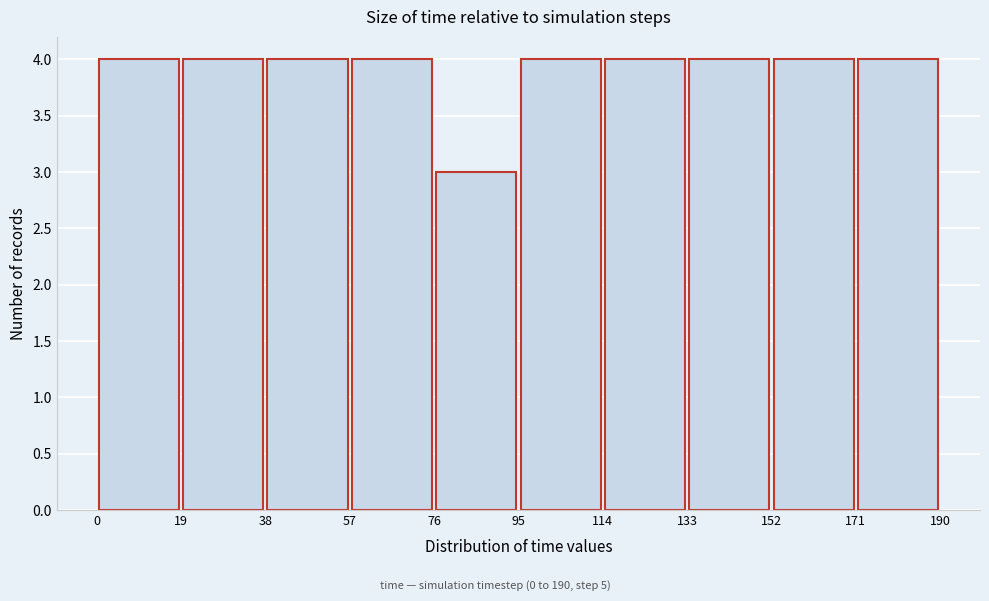

Reading left to right, transcribe this chart: for each bar, give the range it covers on the x-axis and its height. The values are not printed on the chart, so give them approximately, as read against the axis.

0 to 19: 4
19 to 38: 4
38 to 57: 4
57 to 76: 4
76 to 95: 3
95 to 114: 4
114 to 133: 4
133 to 152: 4
152 to 171: 4
171 to 190: 4